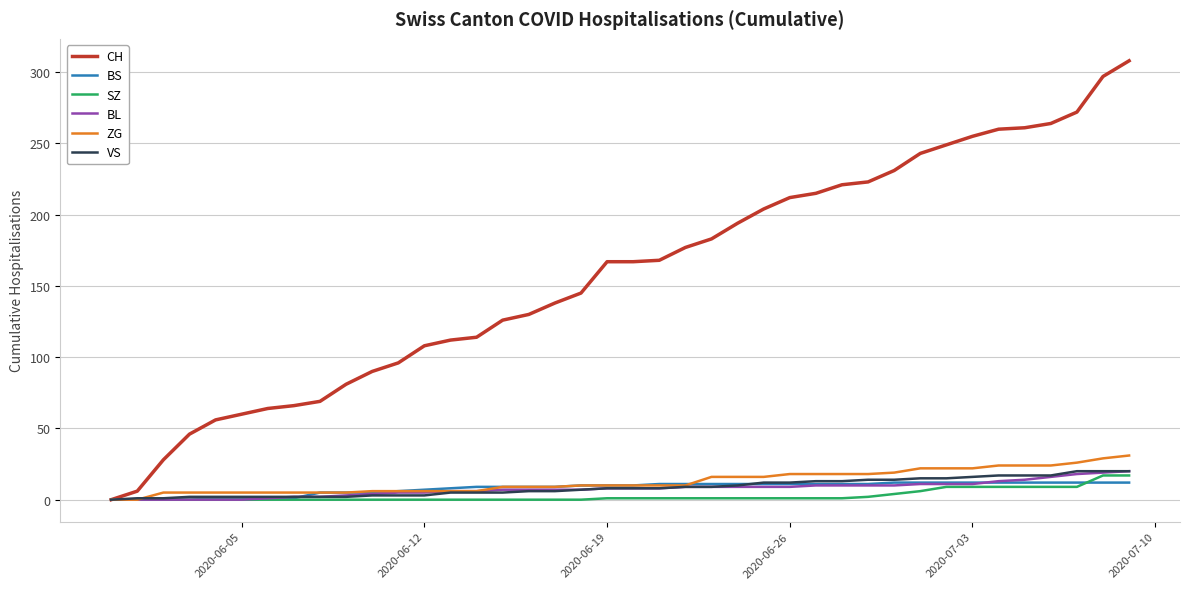

What is the maximum value for VS?

20